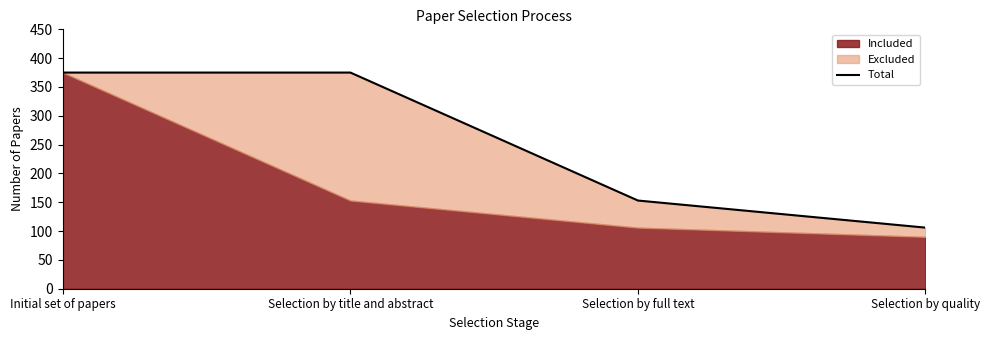

What is the label of the 3rd point from the left?

Selection by full text